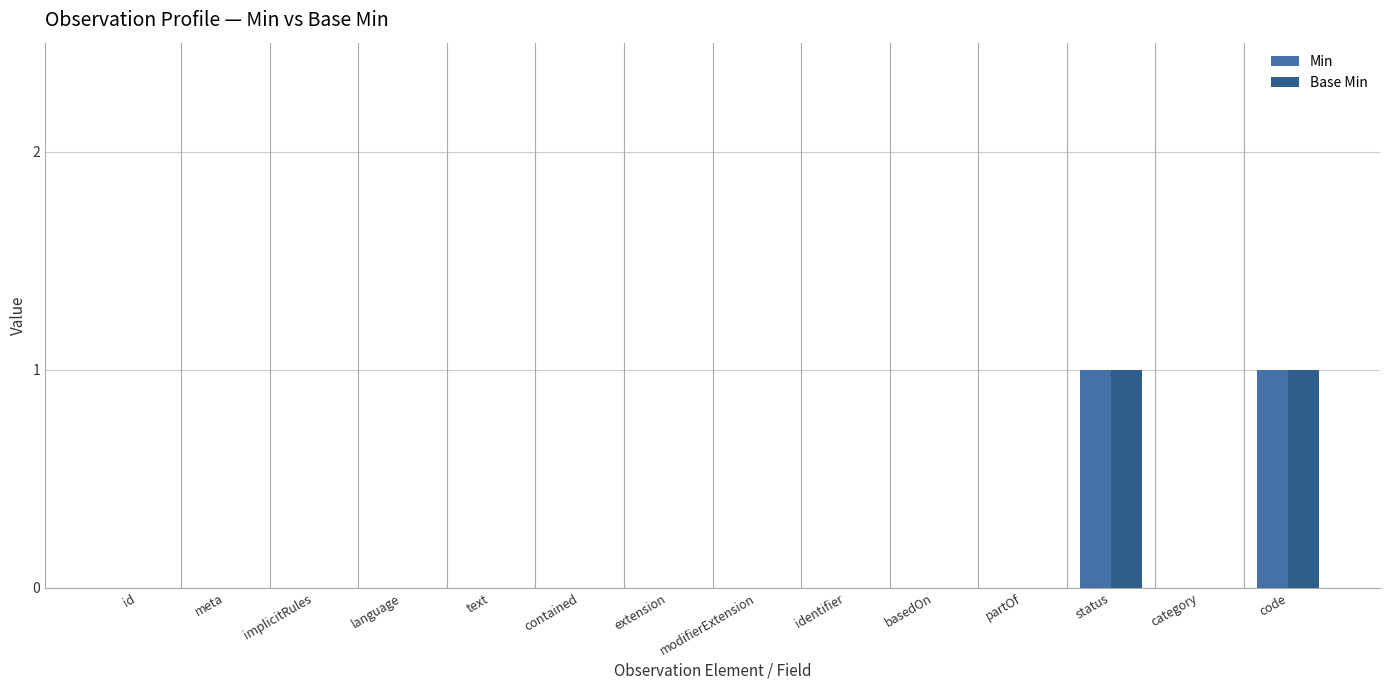

What are all the series names shown in the legend?

Min, Base Min